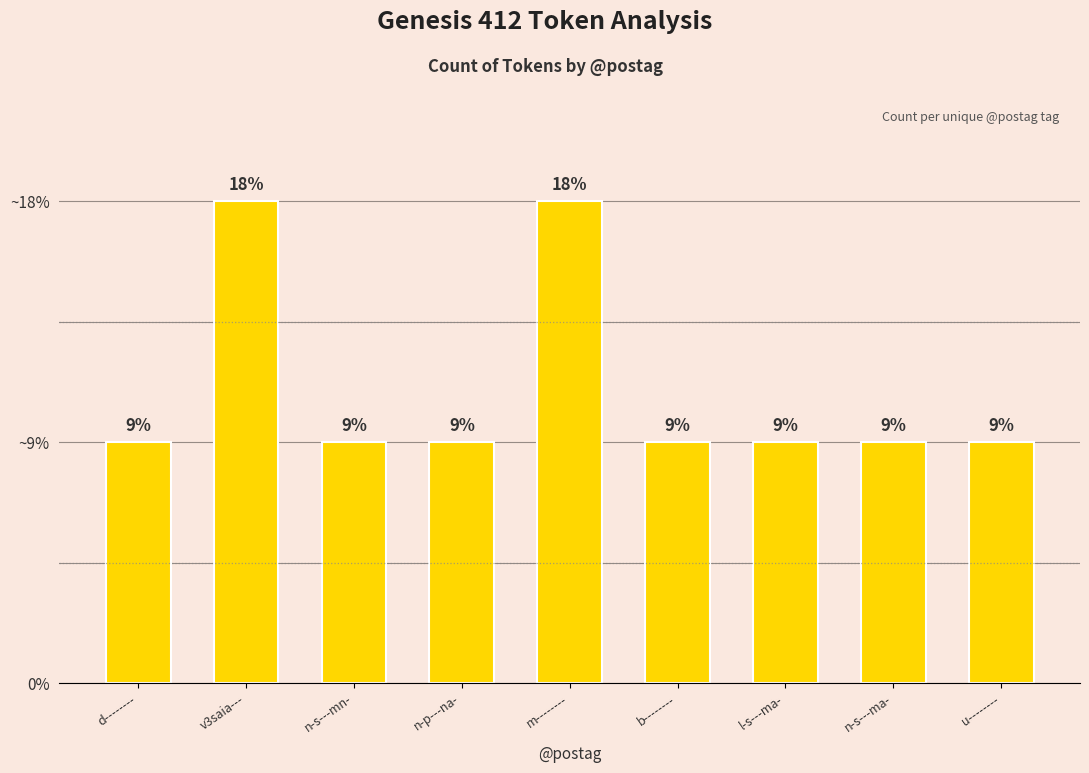

Are the bars horizontal?

No